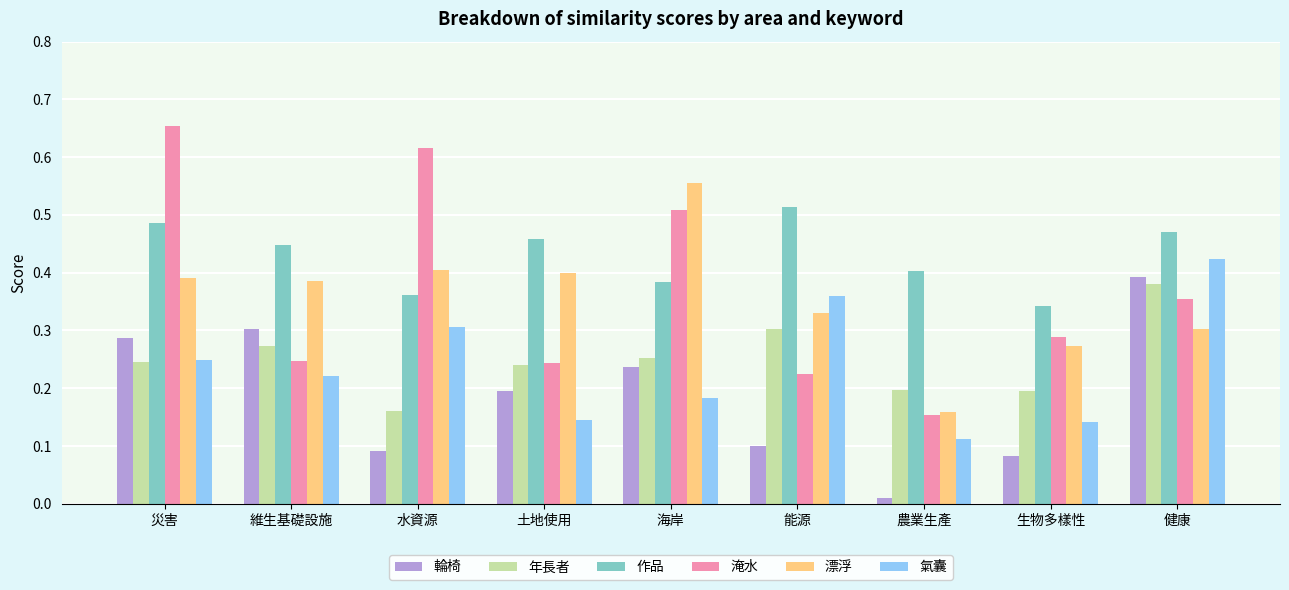

Count the 淹水 values in the range 0 to 1.

9